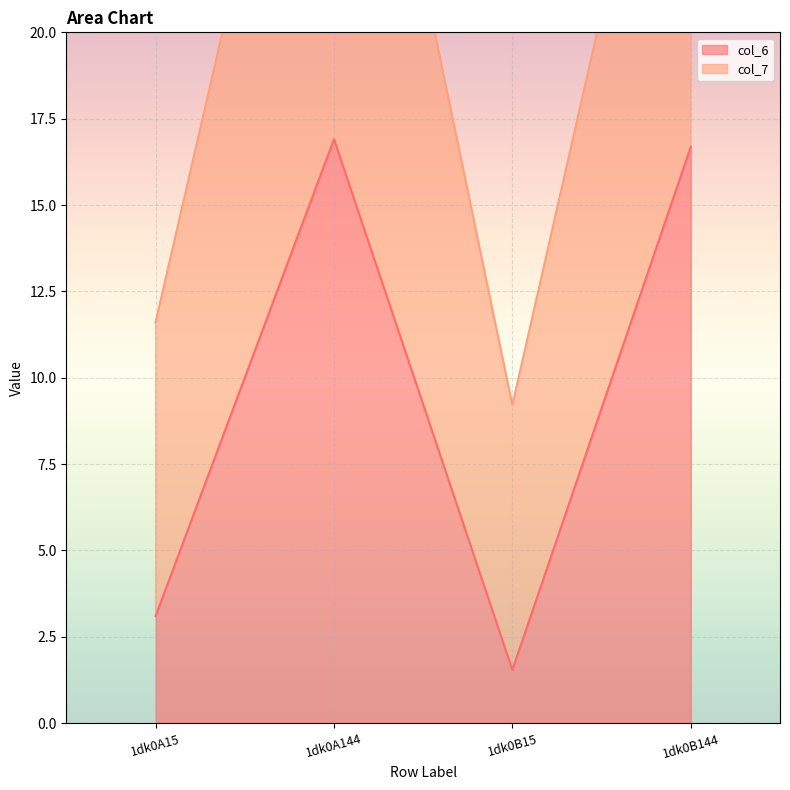

At which label does col_7 first exceed 31?

1dk0A144